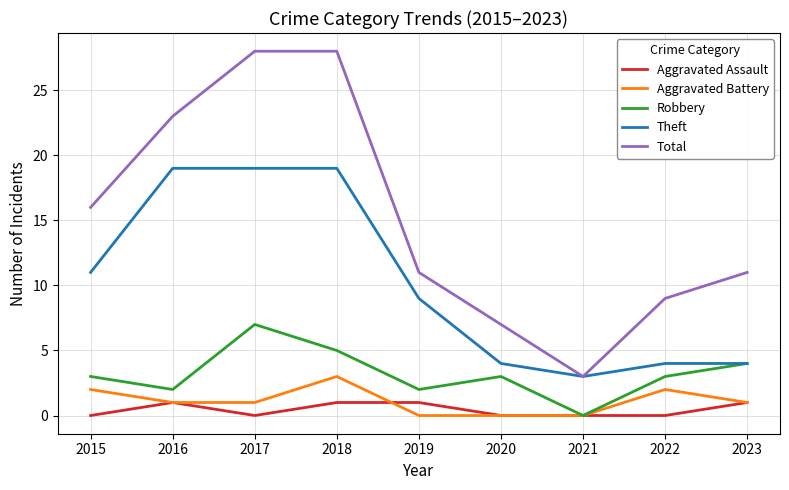

Is the value of Theft at 2019 greater than the value of Robbery at 2022?

Yes